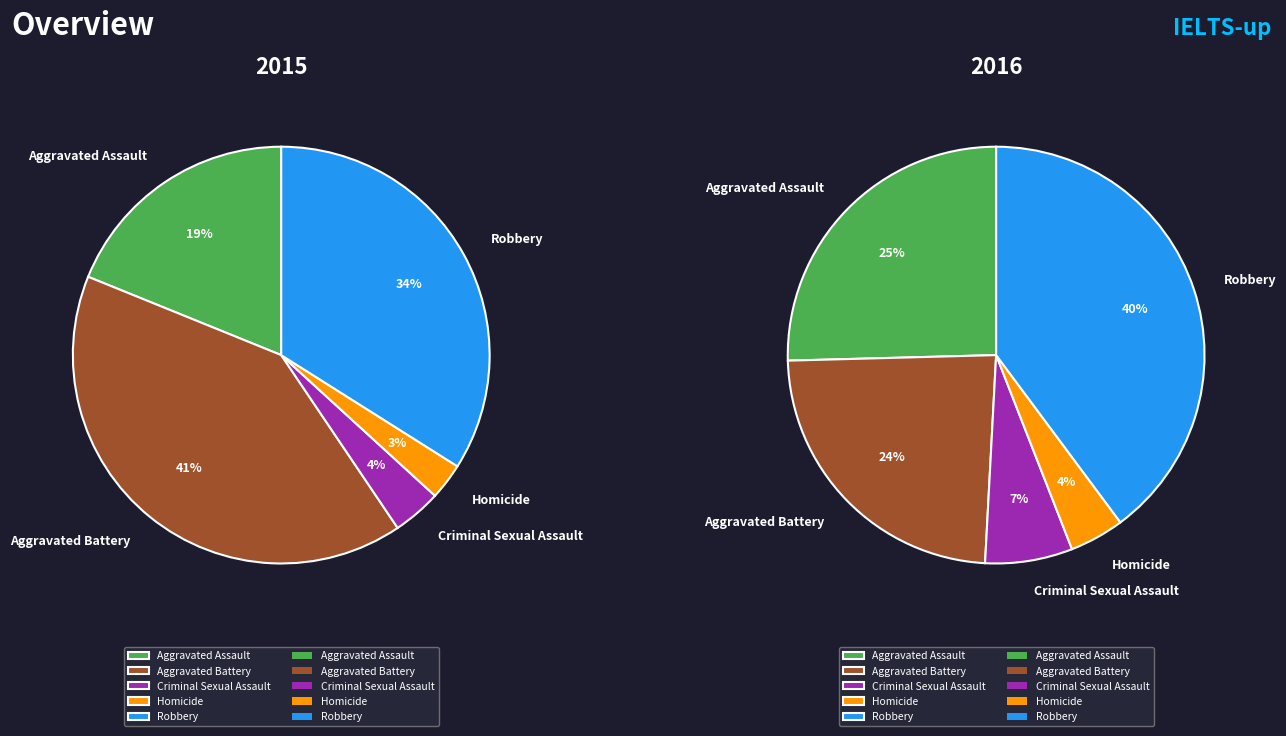

To the nearest percent, what percentage of the pie is 4?

40%